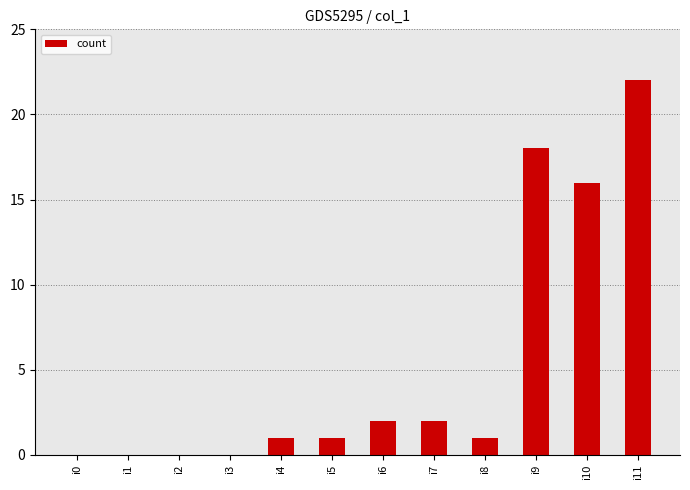

What is the sum of the values at i10 and i3?

16